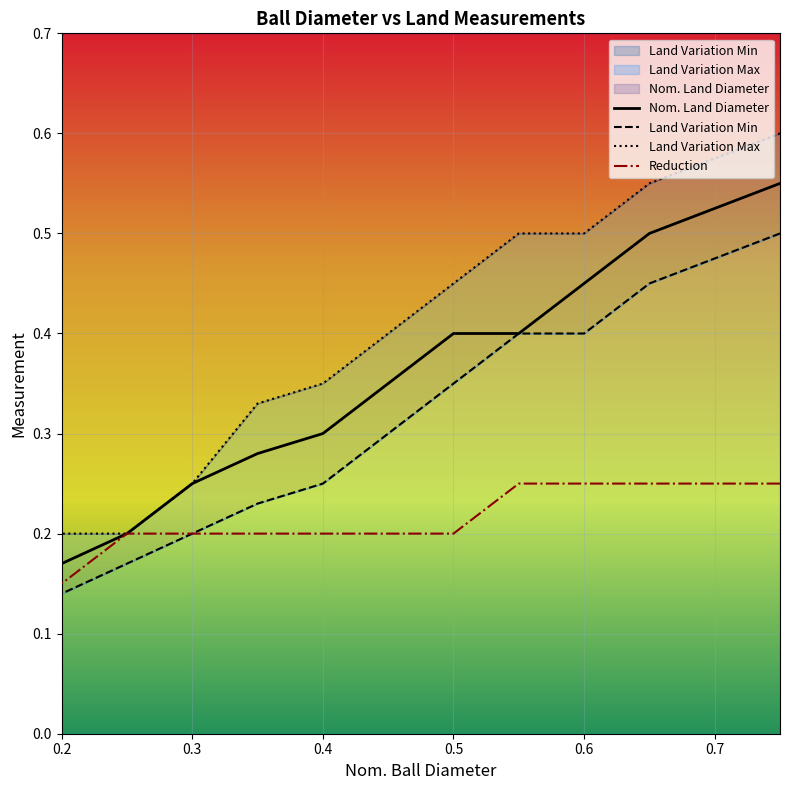

Between 0.5 and 0.6, which series saw the biggest shift?

Land Variation Min